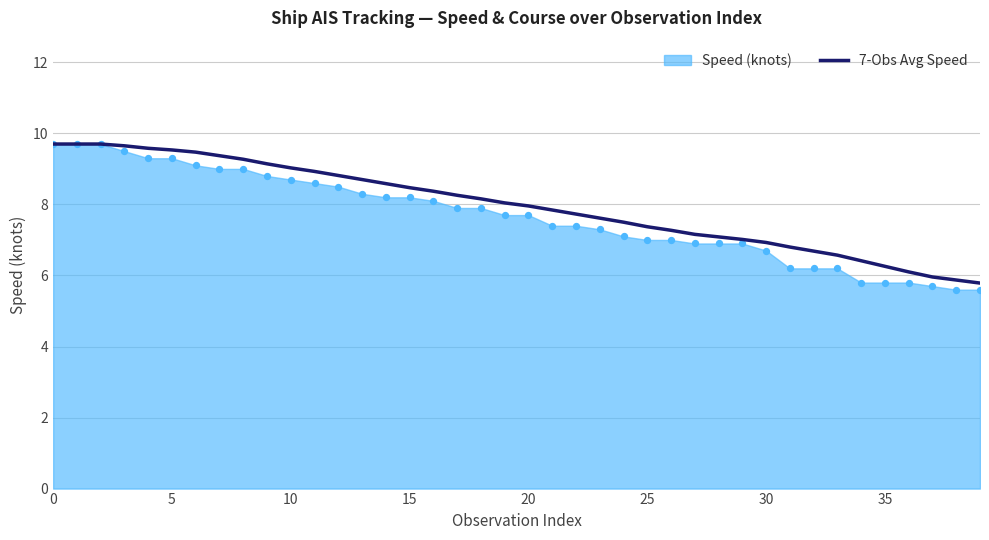

What is the change in value from 14 to 20?

-0.6